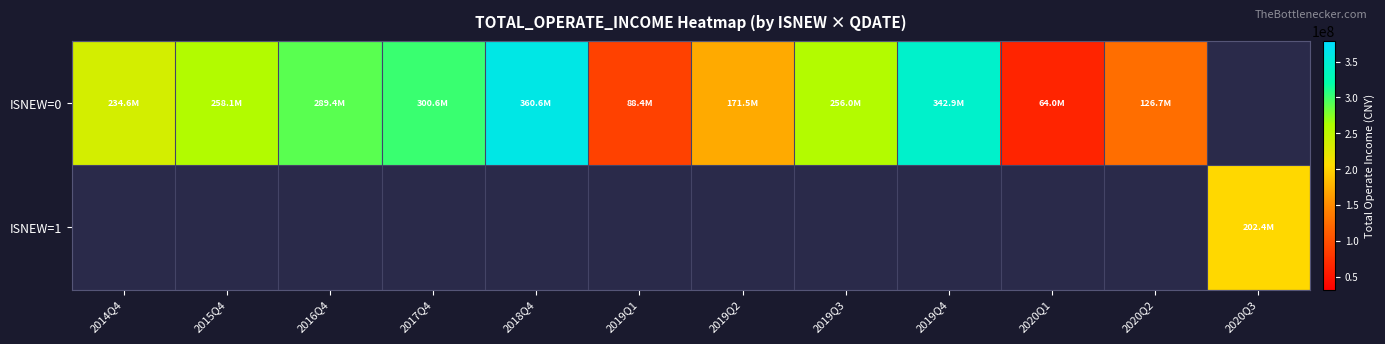

Which category has the highest value across all series?

2018Q4